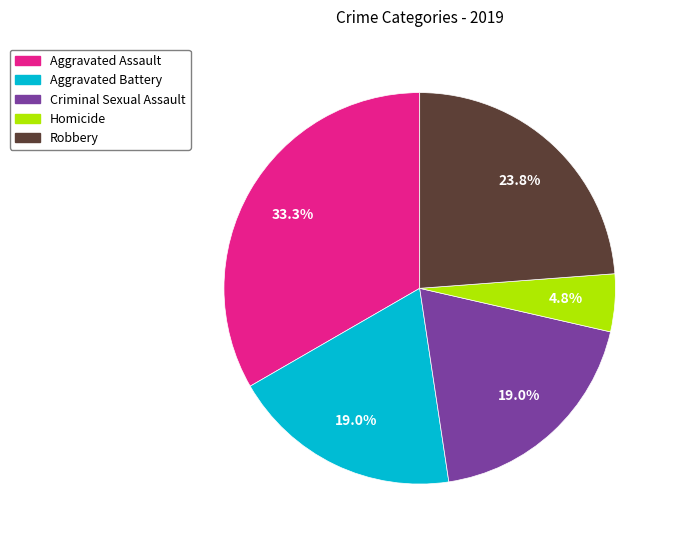

Is it true that Aggravated Battery is 19% of the pie?

True